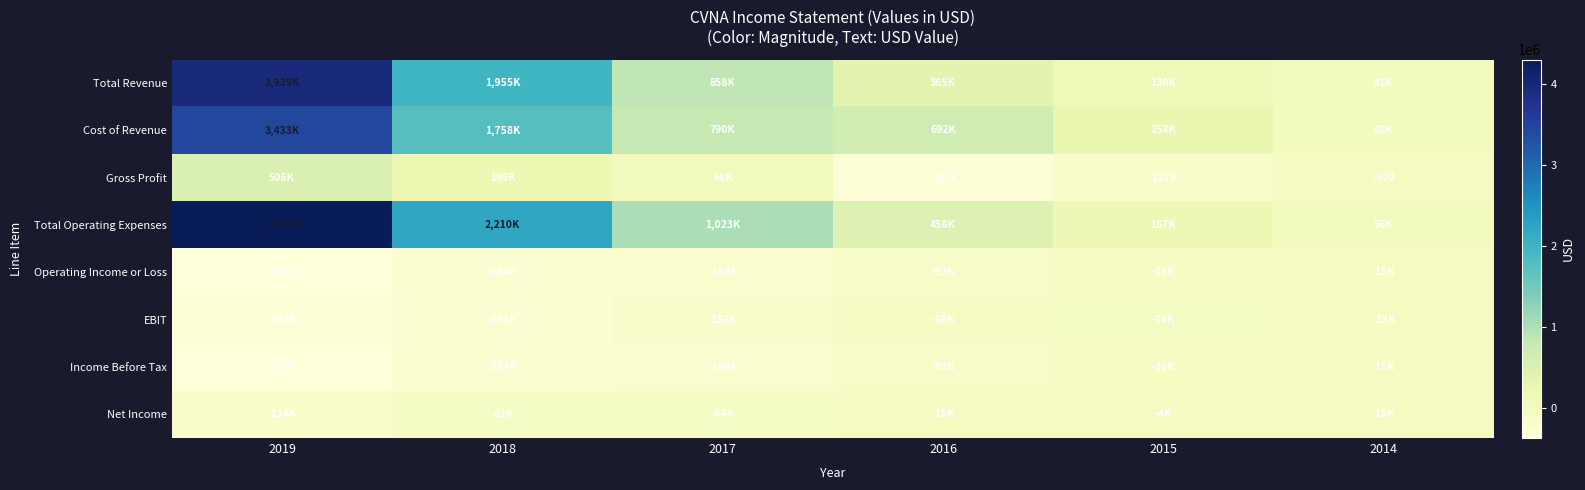

Count the number of categories in the chart.

6